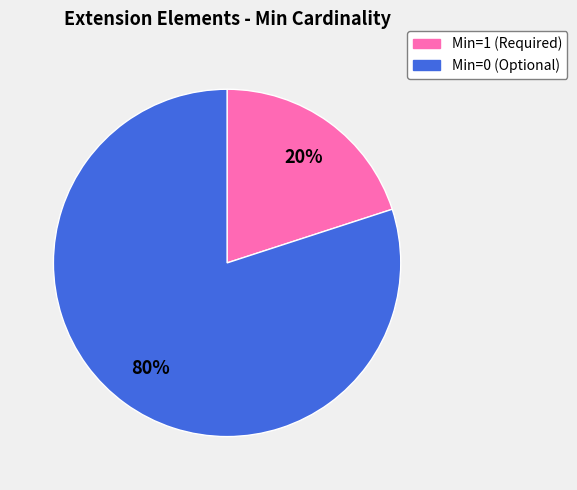

Is there a majority slice in this chart?

Yes